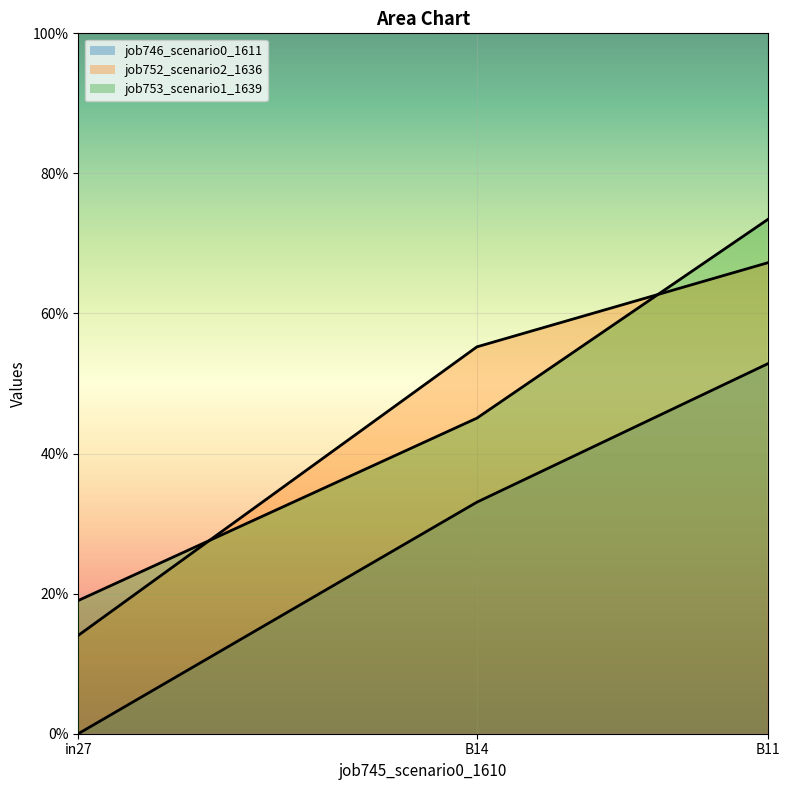

How many job753_scenario1_1639 values are between 0 and 1?

3